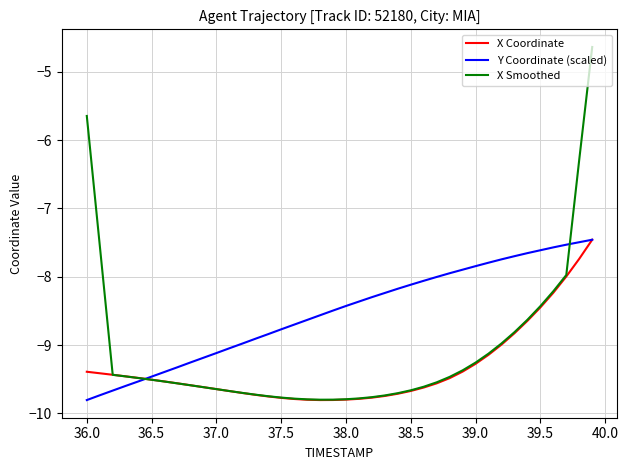

What is the maximum value for X Coordinate?

-7.5